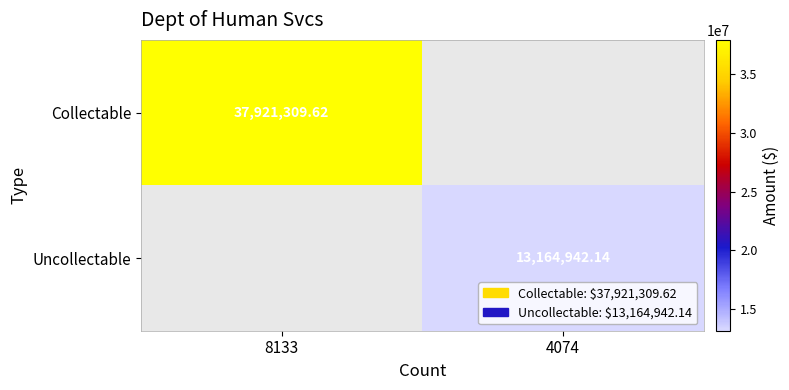

At which category is the sum across all series the highest?

8133